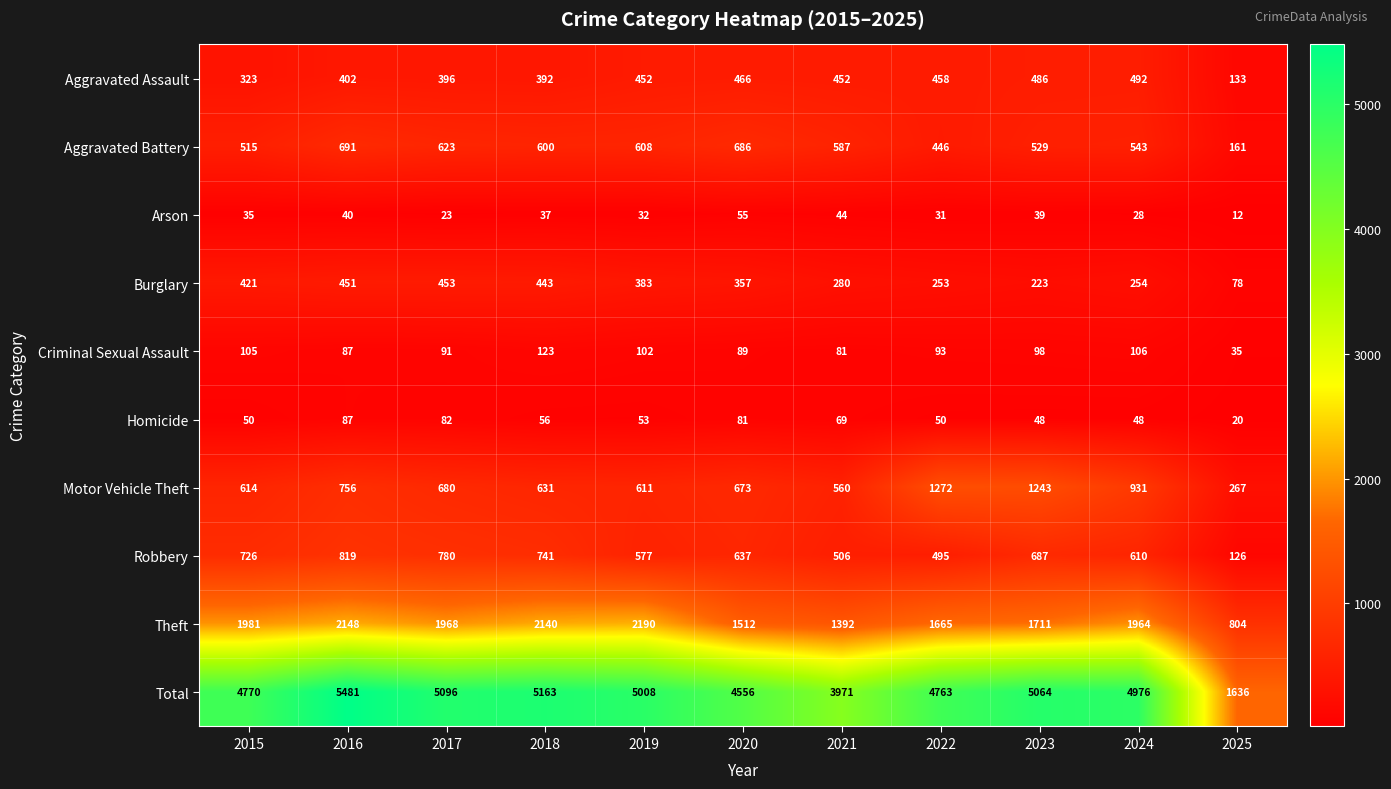

At which label does Burglary first exceed 357?

2015